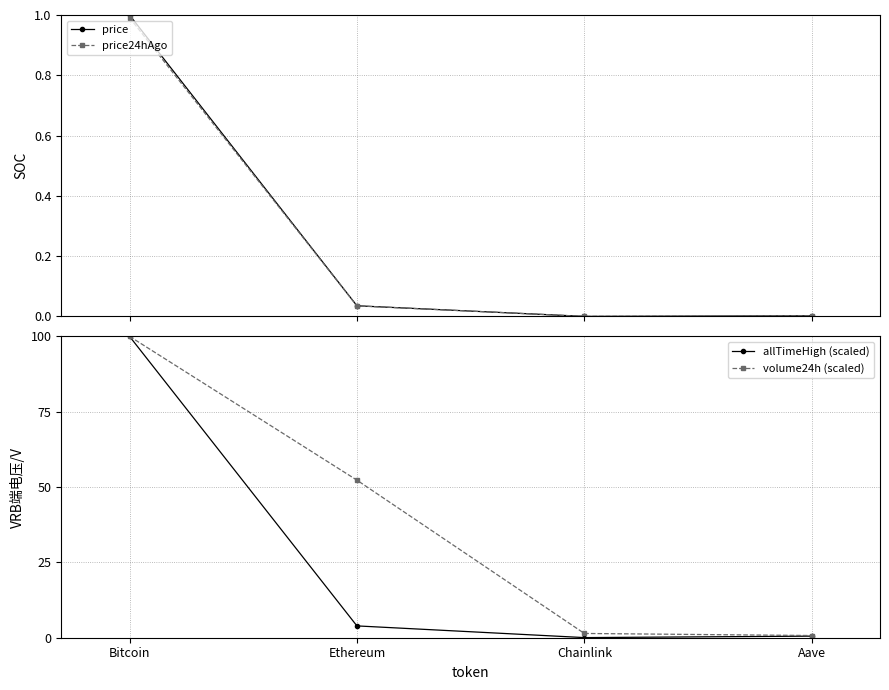

Between Bitcoin and Ethereum, which is larger?

Bitcoin